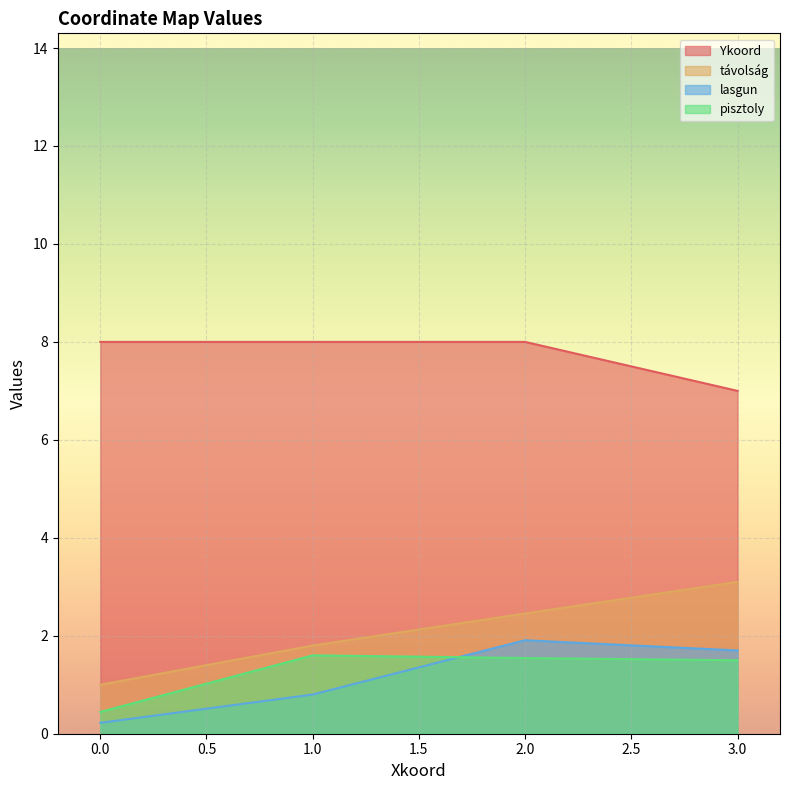

What is the difference between the second highest and minimum values in the távolság series?

1.5